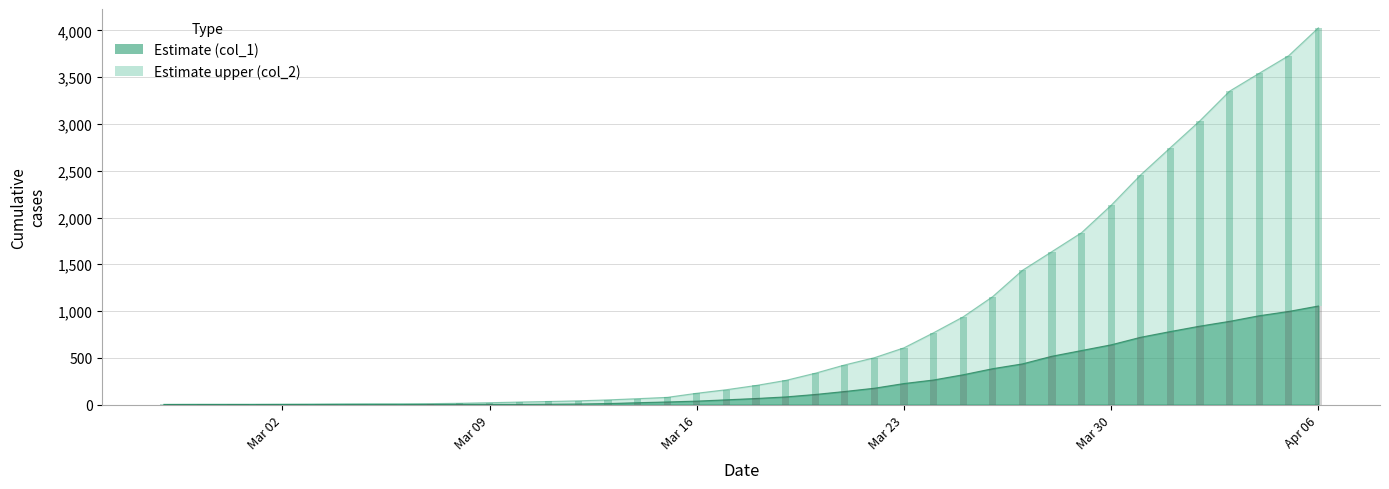

Reading left to right, what are all the values shown in this chart?

col_1: 0	0	0	0	0	0	0	0	0	1	2	2	2	4	6	11	20	28	37	51	65	82	108	140	175	225	263	319	384	435	517	578	639	720	781	839	890	950	996	1054
col_2: 3	4	4	4	5	6	8	9	9	10	14	20	27	33	40	50	63	77	121	159	204	258	335	424	501	607	768	938	1155	1435	1636	1838	2131	2457	2747	3035	3351	3542	3731	4028